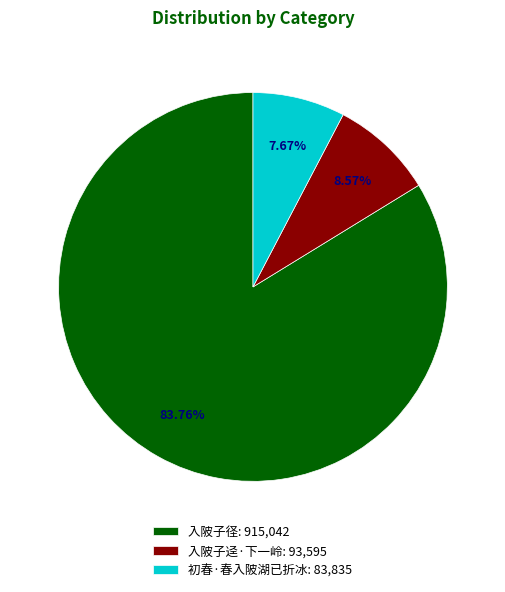

The 入陂子迳·下一岭 slice represents 22% of the pie. True or false?

False